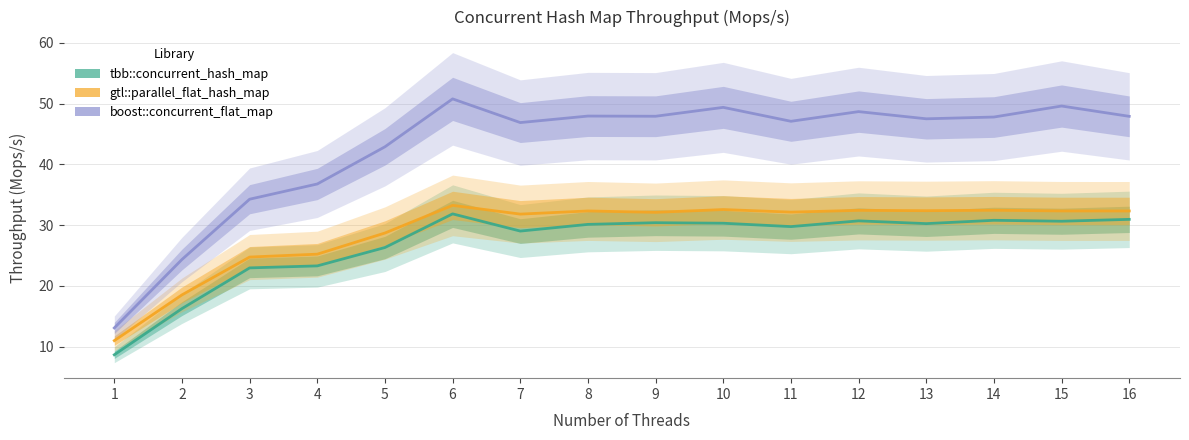

Which series has the widest spread of values?

boost::concurrent_flat_map